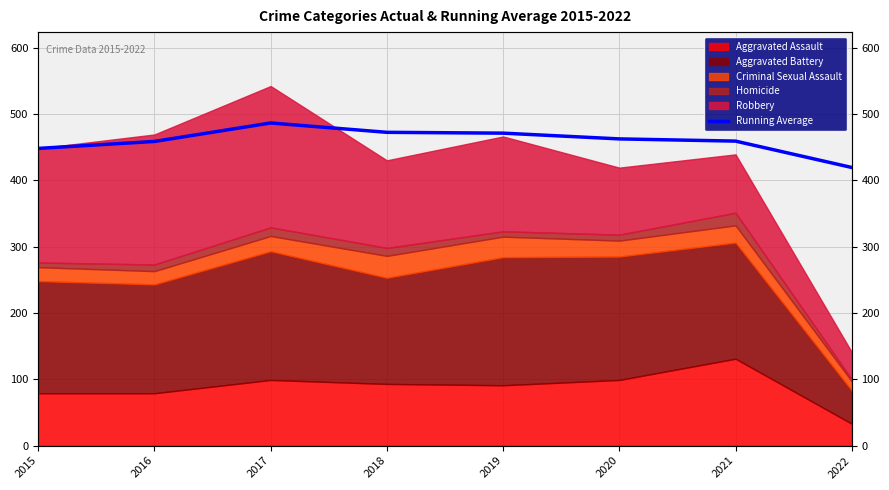

What is the average value?

459.6